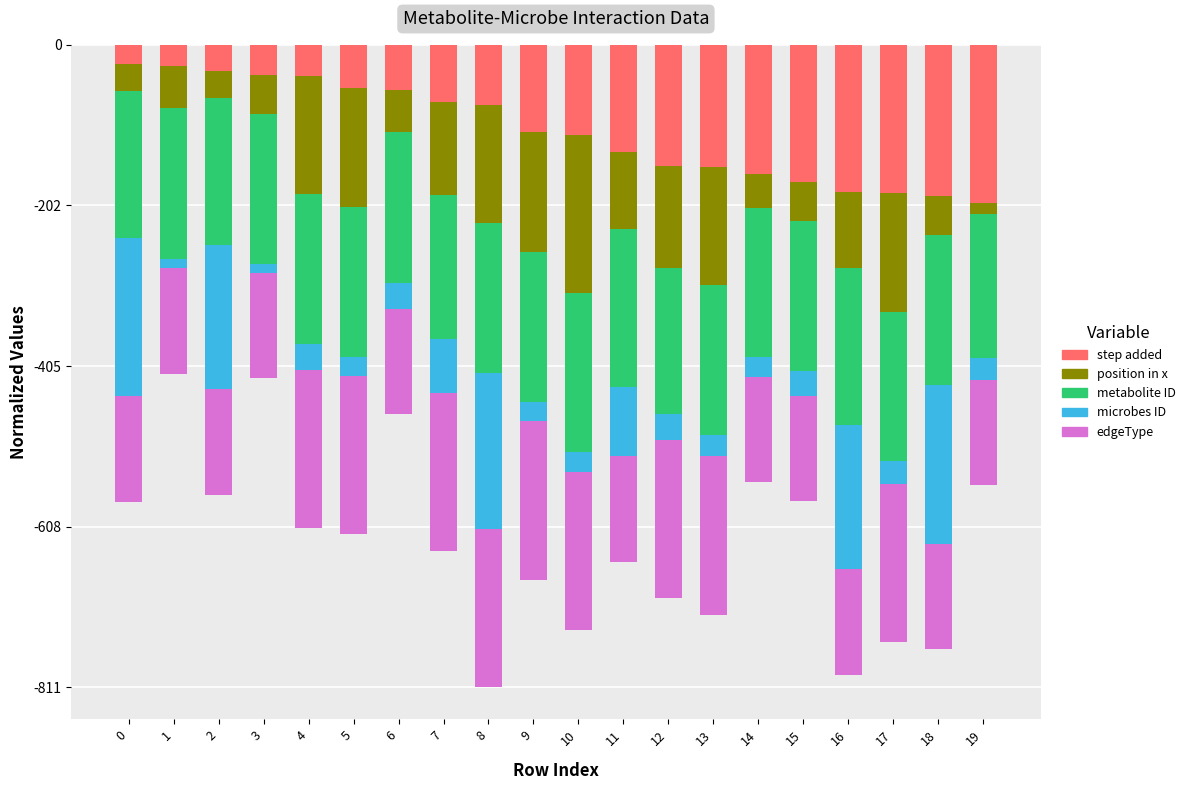

What value does the microbes ID series have at 4?

-32.6